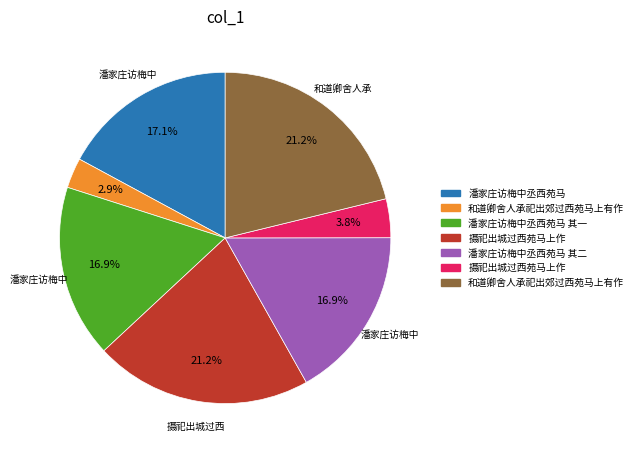

Does any single category account for the majority?

No